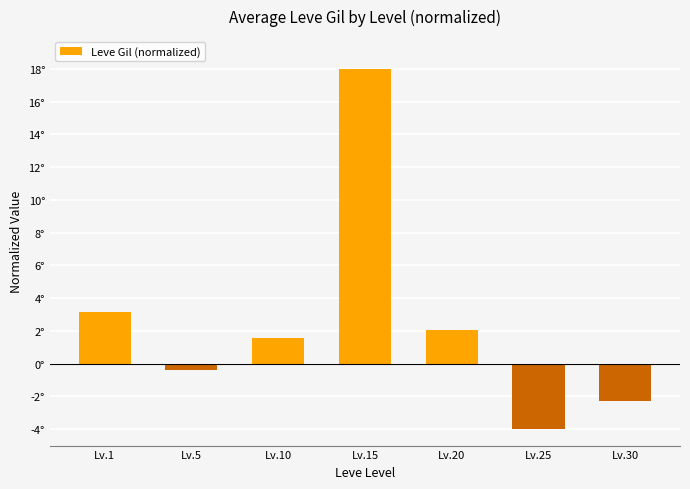

What is the change in value from Lv.1 to Lv.15?

+14.8